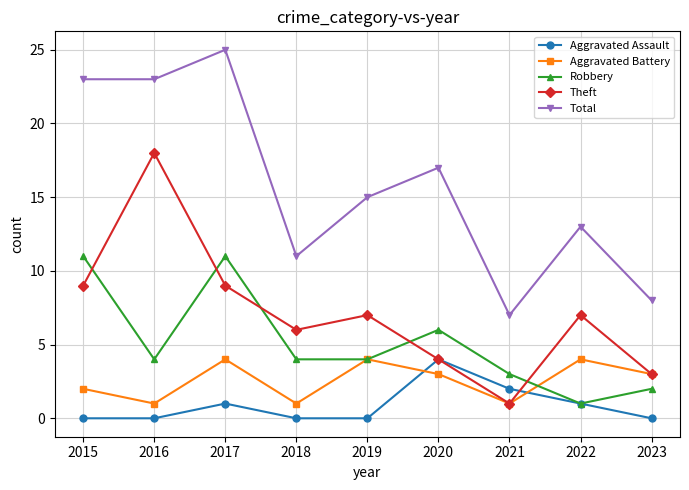

What are all the series names shown in the legend?

Aggravated Assault, Aggravated Battery, Robbery, Theft, Total